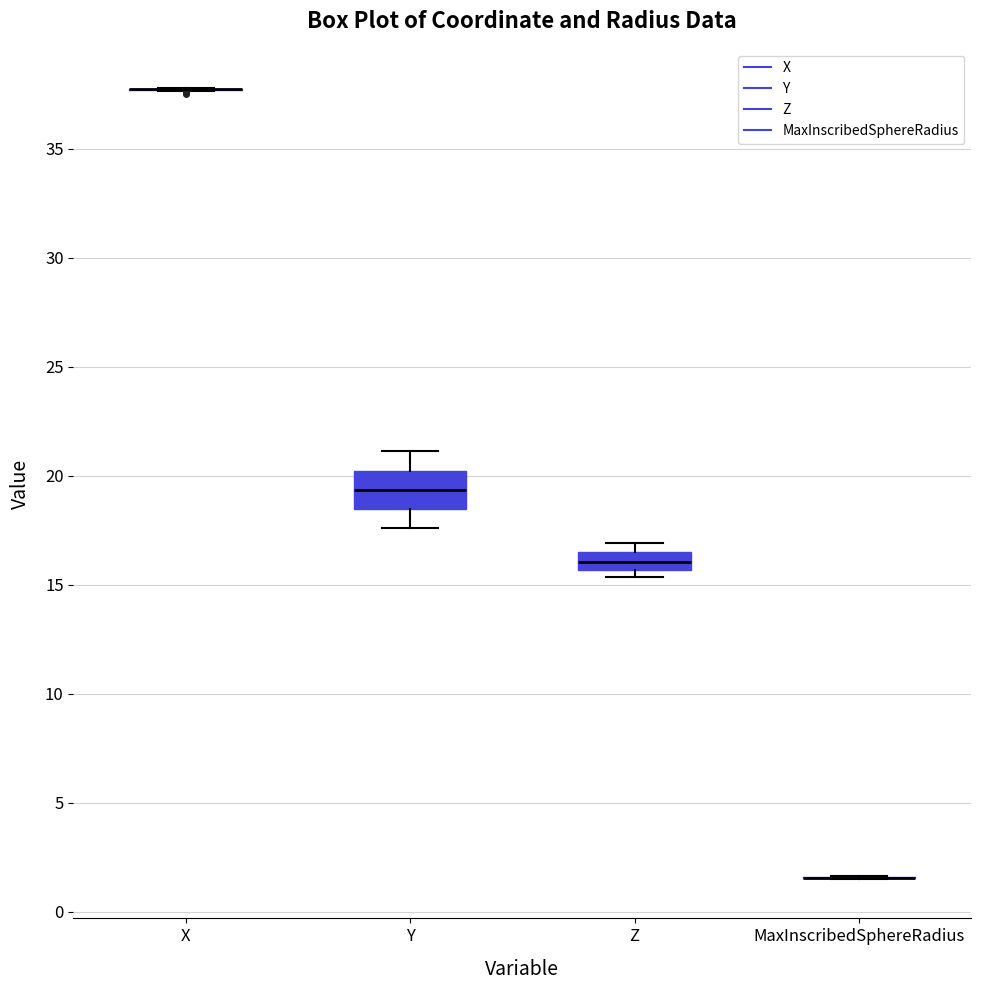

Where does the upper whisker of the box for Y end on the y-axis? The values are not printed on the chart, so give them approximately, as read against the axis.

21.0